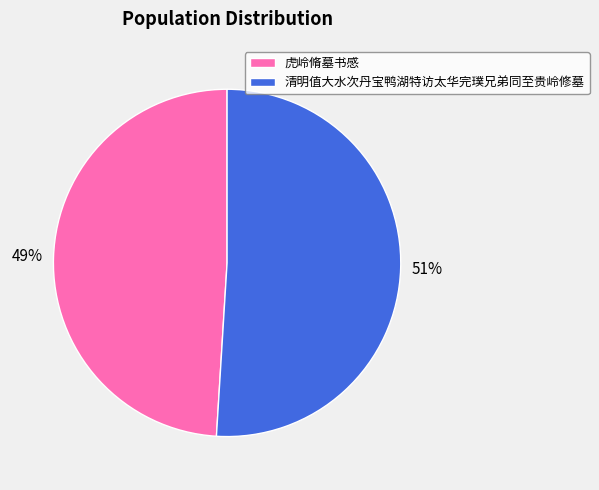

How many slices are in this pie chart?

2